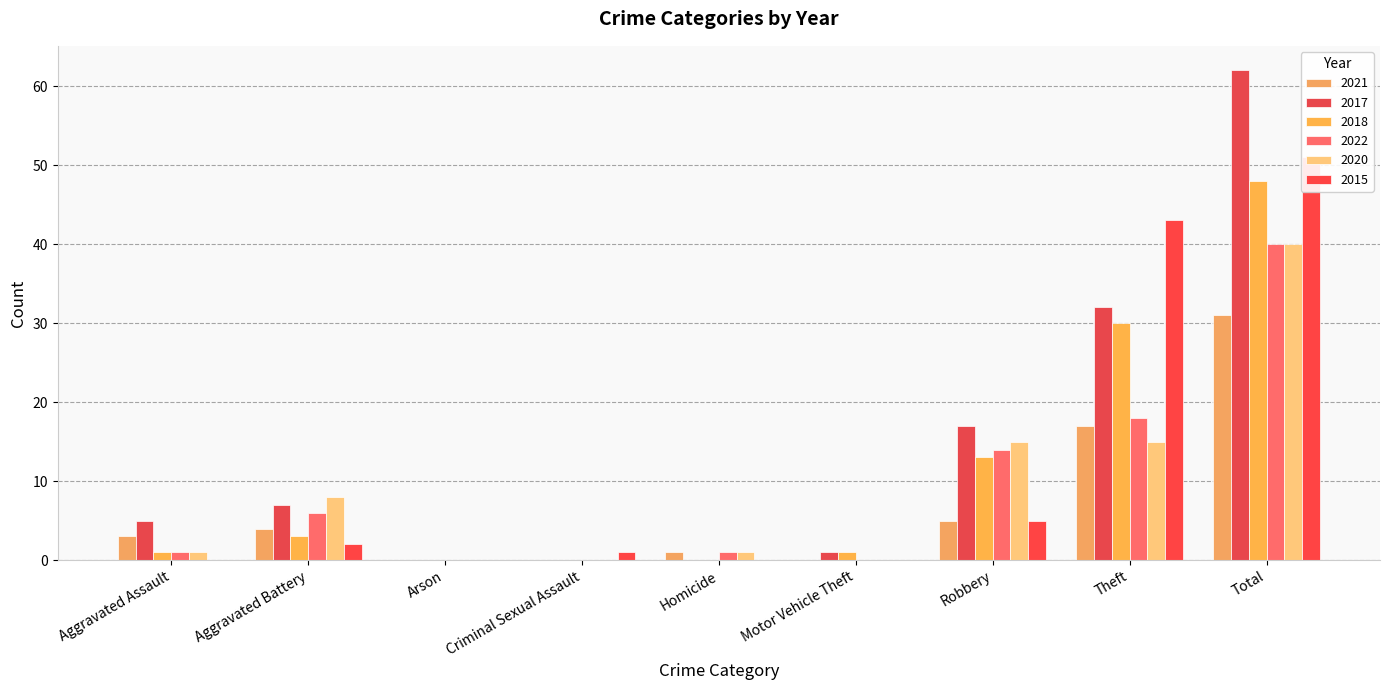

List the labels in order of 2017 value, smallest first.

Arson, Criminal Sexual Assault, Homicide, Motor Vehicle Theft, Aggravated Assault, Aggravated Battery, Robbery, Theft, Total